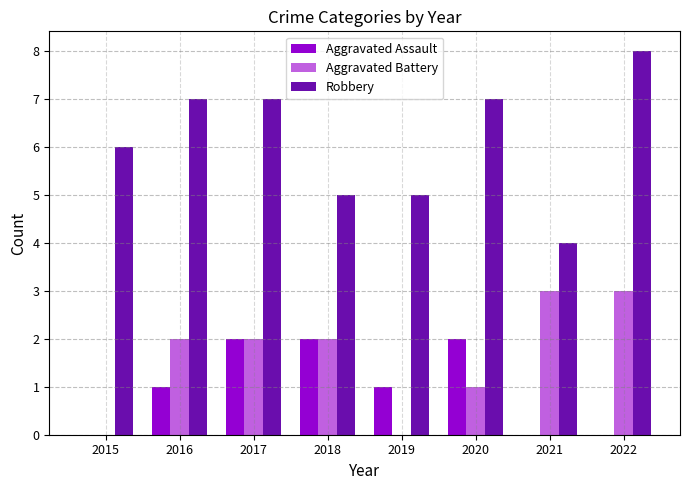

Are the bars horizontal?

No